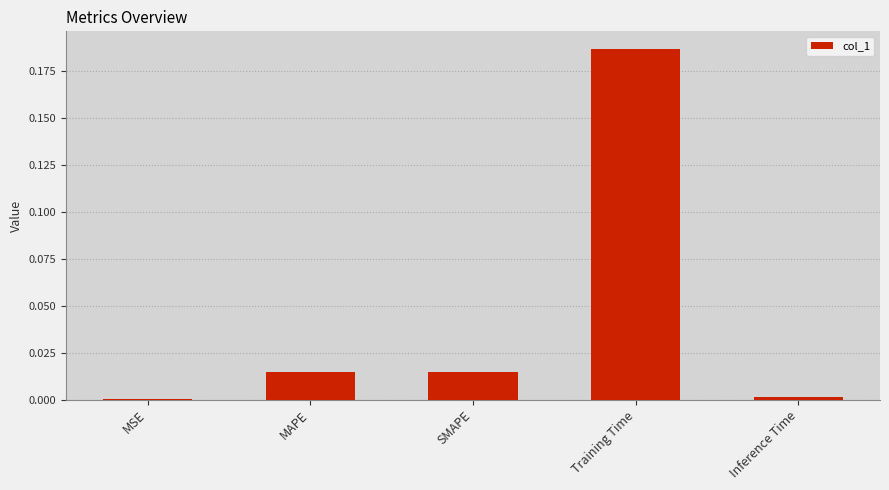

Is it true that the value at Training Time is 0.0?

False